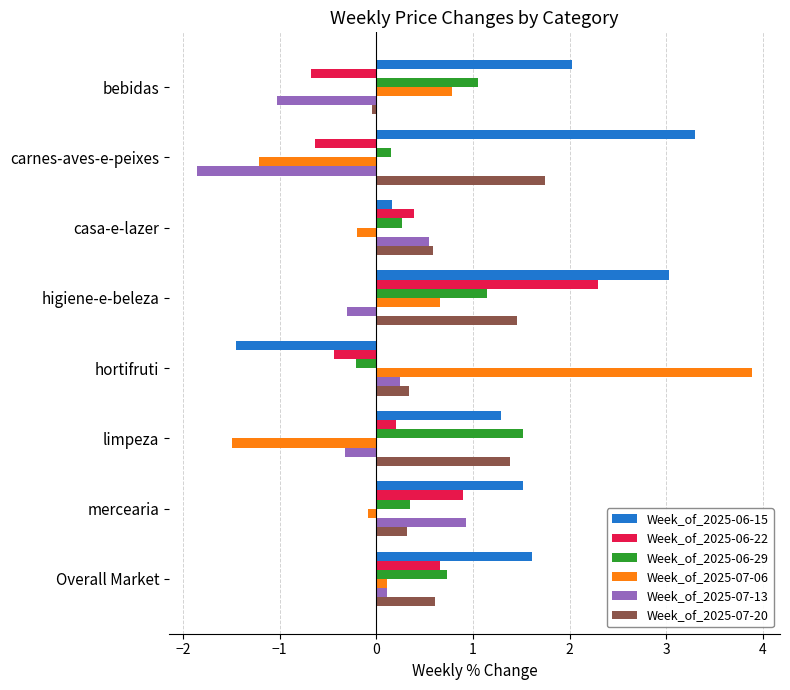

What is the average value of the Week_of_2025-07-13 series?

-0.2